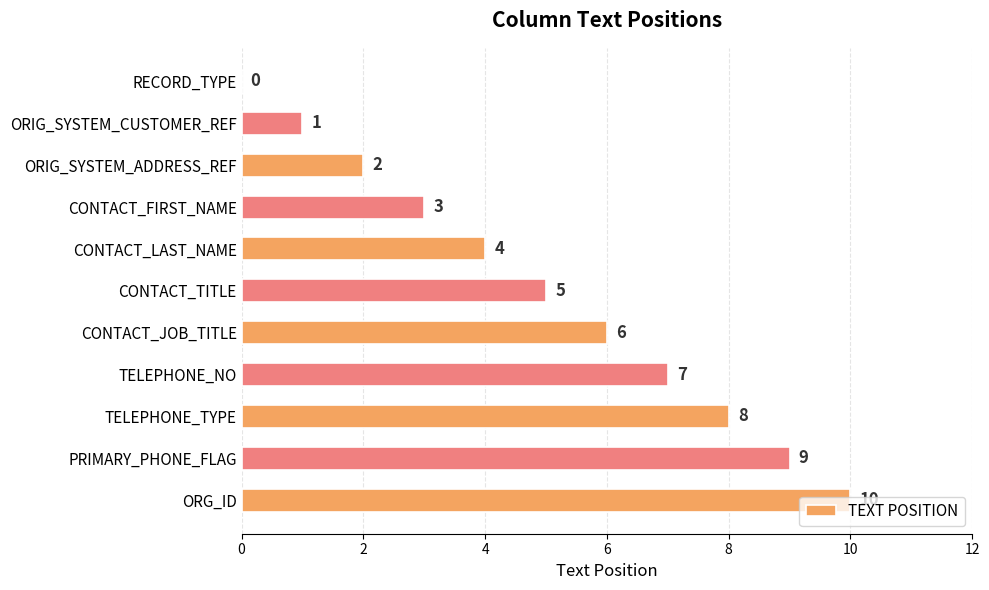

What is the change in value from CONTACT_JOB_TITLE to TELEPHONE_TYPE?

+2